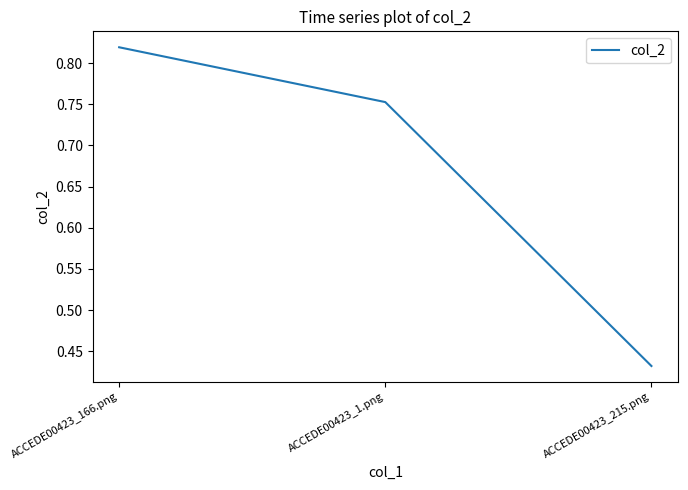

The value at ACCEDE00423_215.png is 0.3. True or false?

False